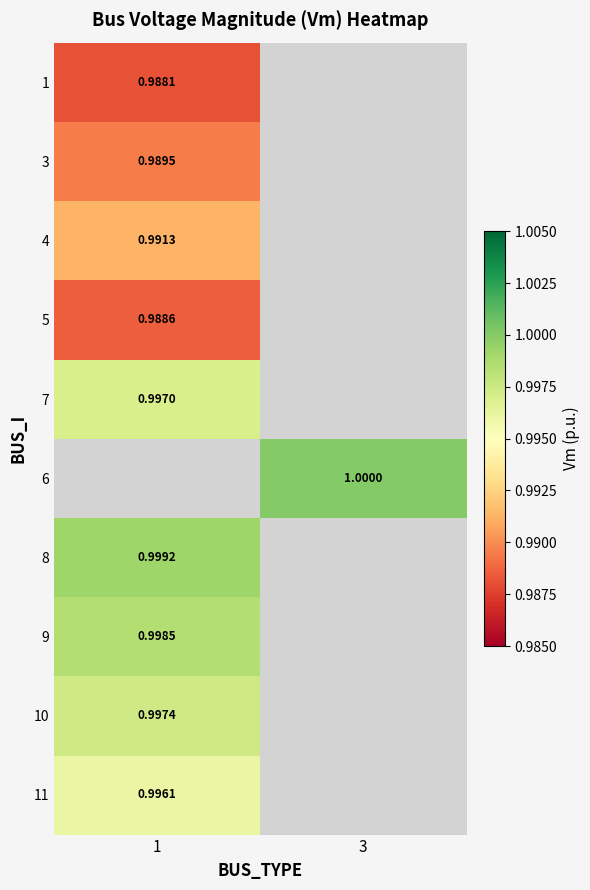

What is the greatest value displayed?

1.0